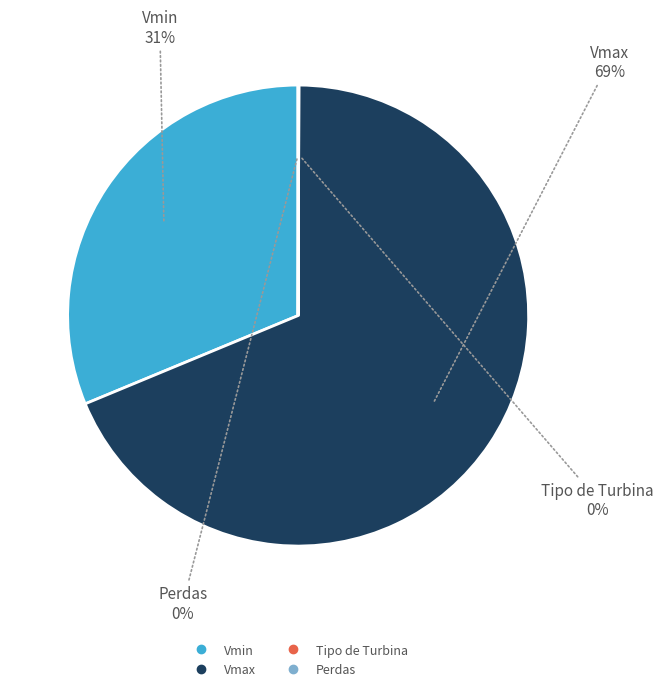

To the nearest percent, what is the average slice percentage?

25%